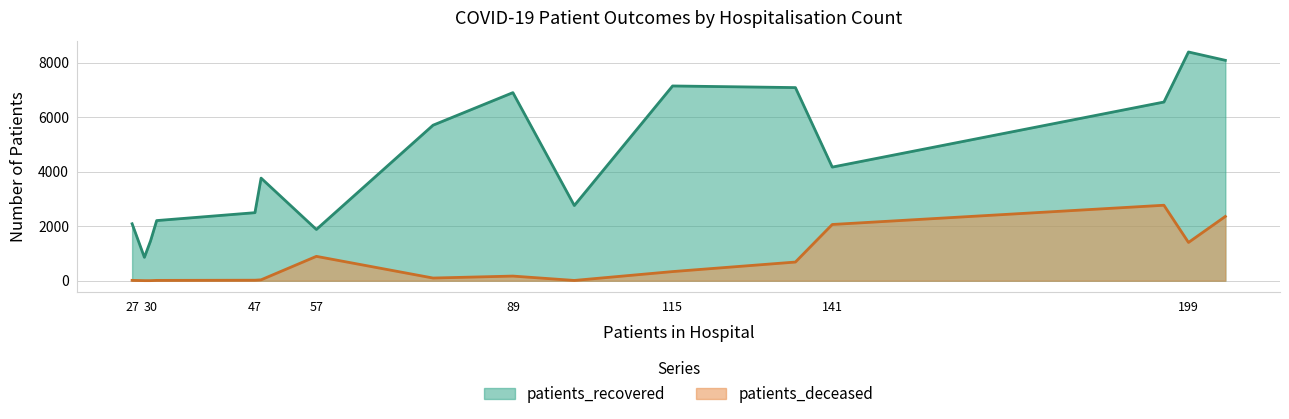

What is the minimum value for patients_recovered?

858